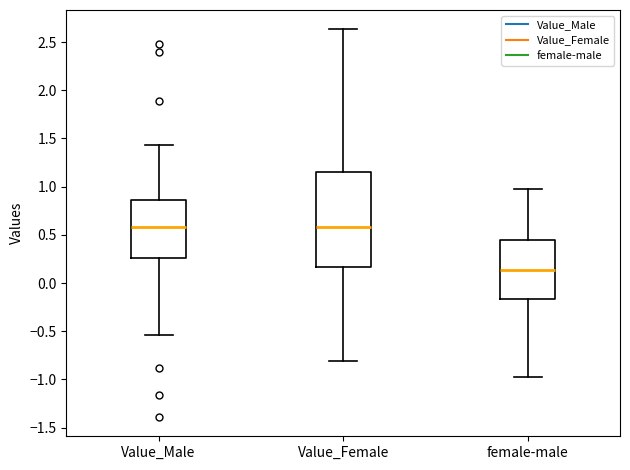

Which box has the lowest median line?

female-male